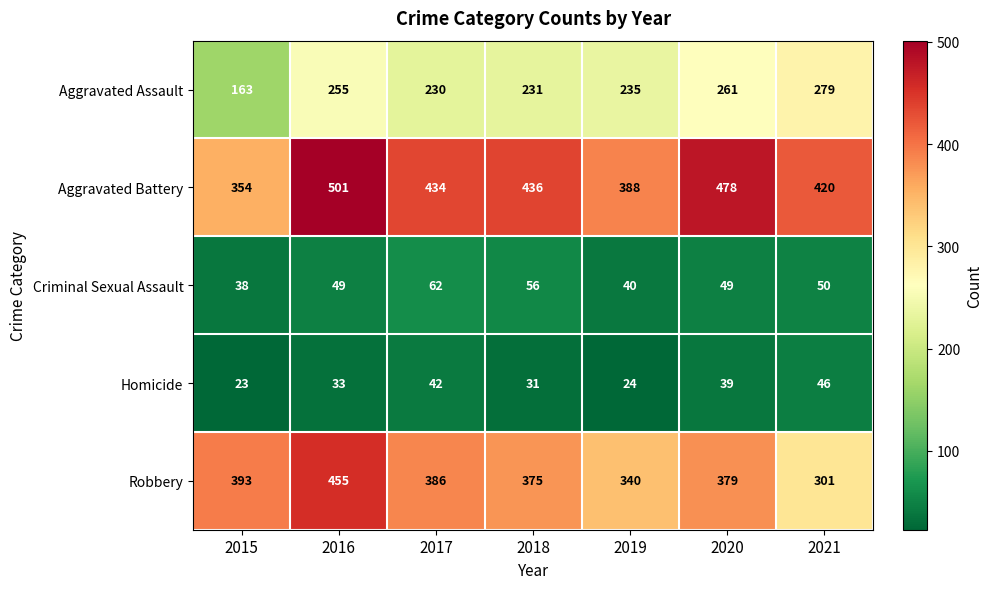

List the series in order of their peak value, lowest first.

Homicide, Criminal Sexual Assault, Aggravated Assault, Robbery, Aggravated Battery